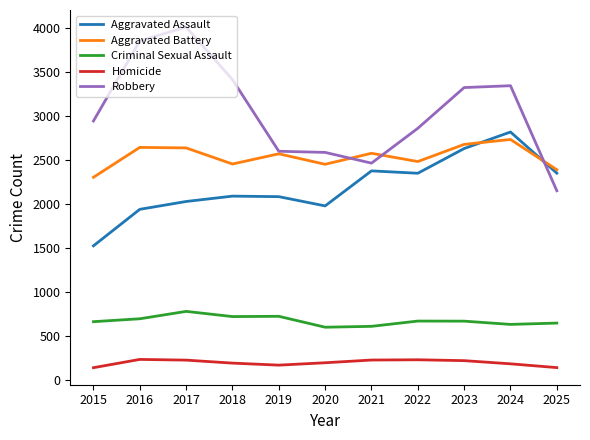

At which category does Aggravated Assault reach its first local valley?

2020